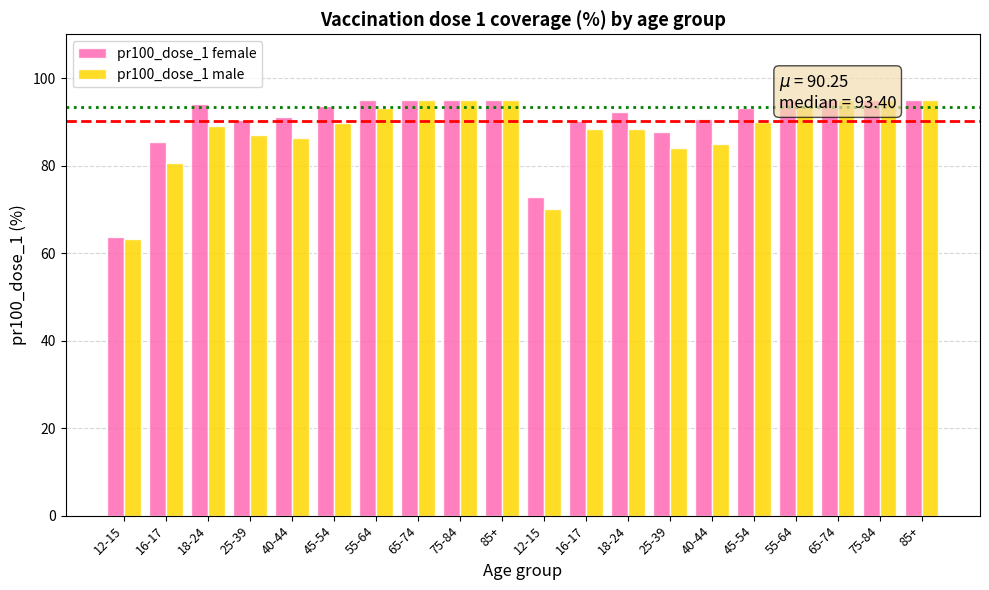

Are the bars horizontal?

No